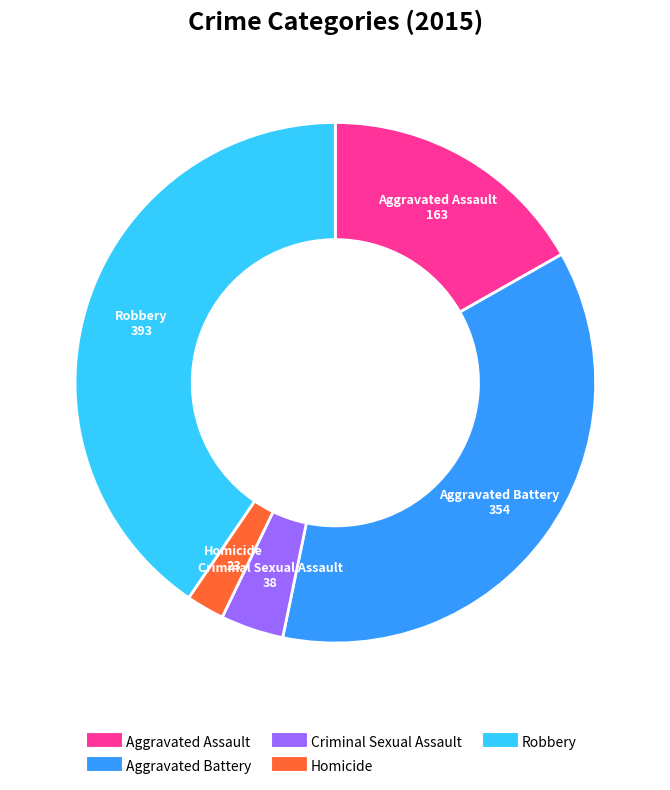

Rank the categories by value from highest to lowest.

Robbery, Aggravated Battery, Aggravated Assault, Criminal Sexual Assault, Homicide